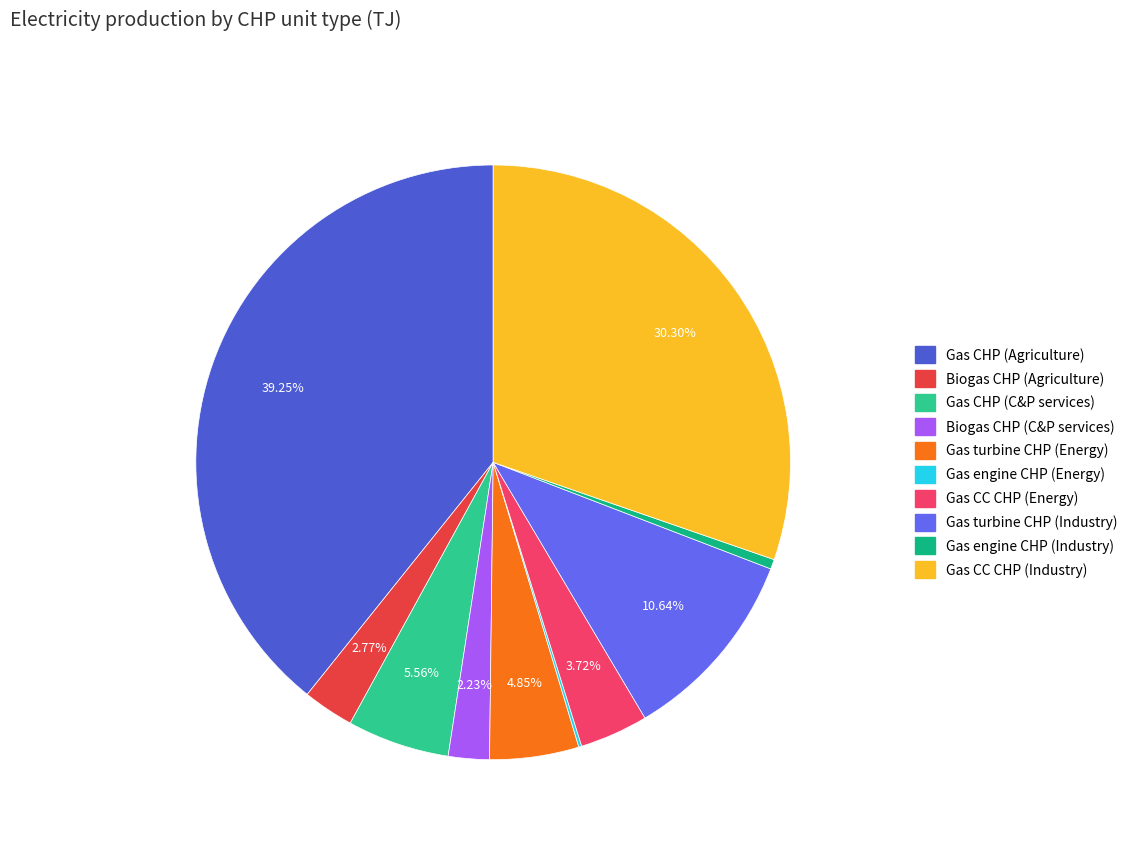

To the nearest percent, what portion does Gas CC CHP (Industry) represent?

30%